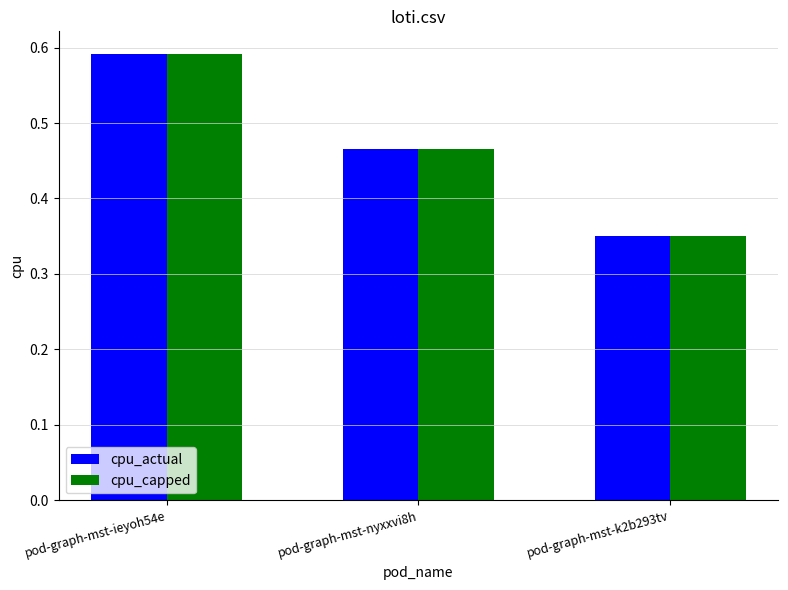

At which category is the sum across all series the highest?

pod-graph-mst-ieyoh54e